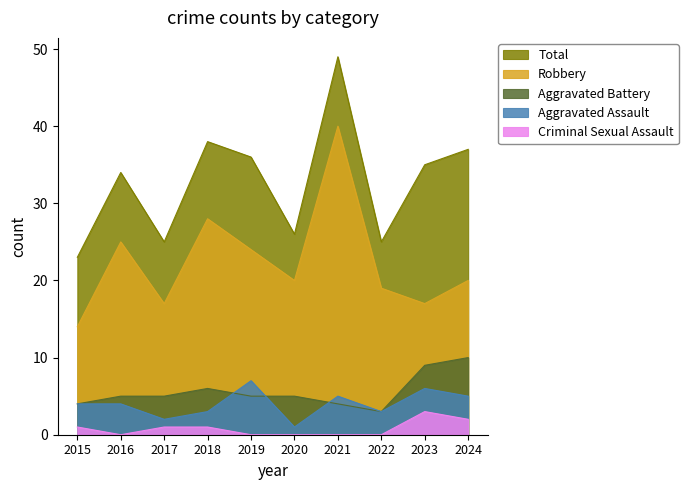

What is the total value across all series at 2024?

74